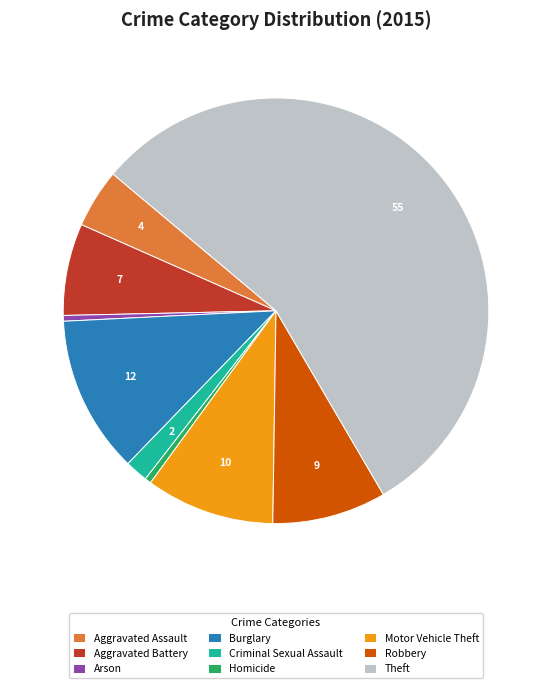

Combined, do Aggravated Battery and Burglary account for over 50%?

No